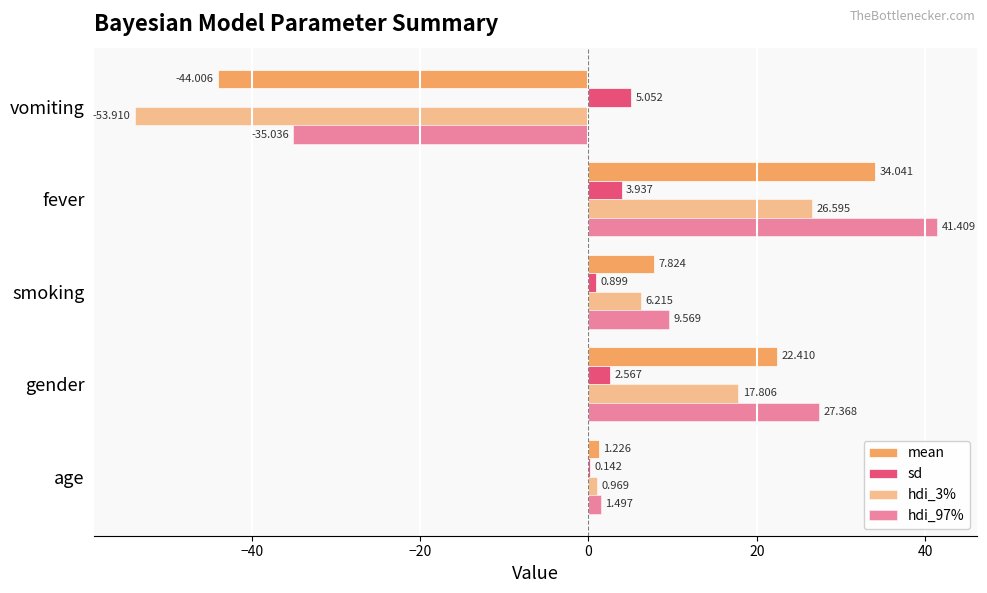

Reading left to right, extract all data points from this chart.

mean: 1.2	22.4	7.8	34.0	-44.0
sd: 0.1	2.6	0.9	3.9	5.1
hdi_3%: 1.0	17.8	6.2	26.6	-53.9
hdi_97%: 1.5	27.4	9.6	41.4	-35.0